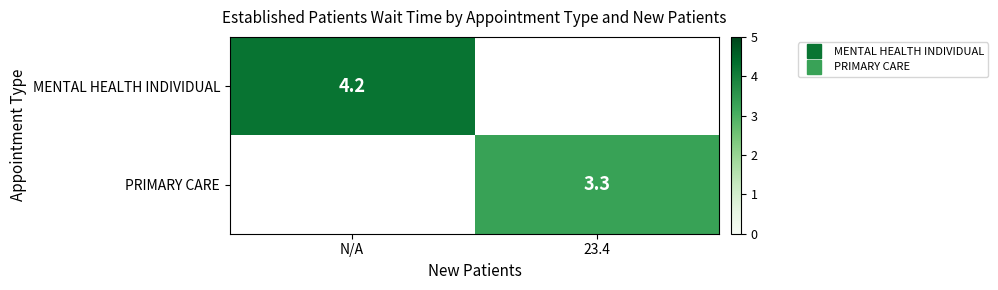

Is it true that MENTAL HEALTH INDIVIDUAL equals 1.6 at N/A?

False